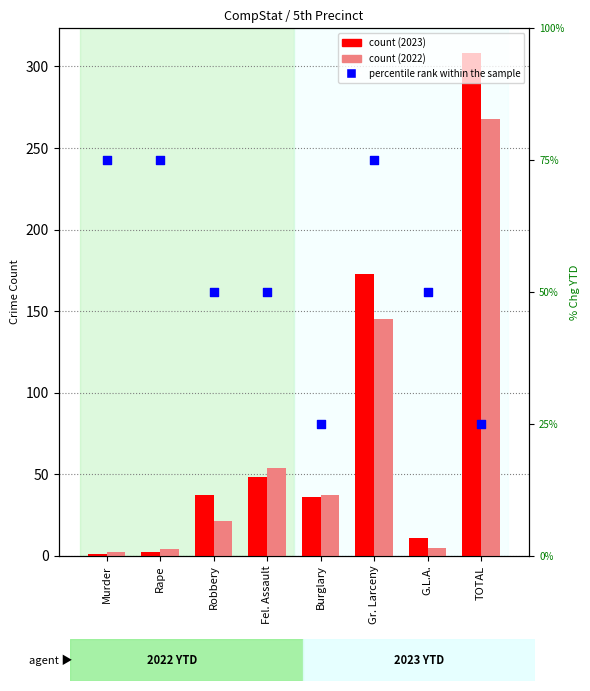

Is the value of Year 2022 at TOTAL greater than the value of percentile rank within the sample at Fel. Assault?

Yes